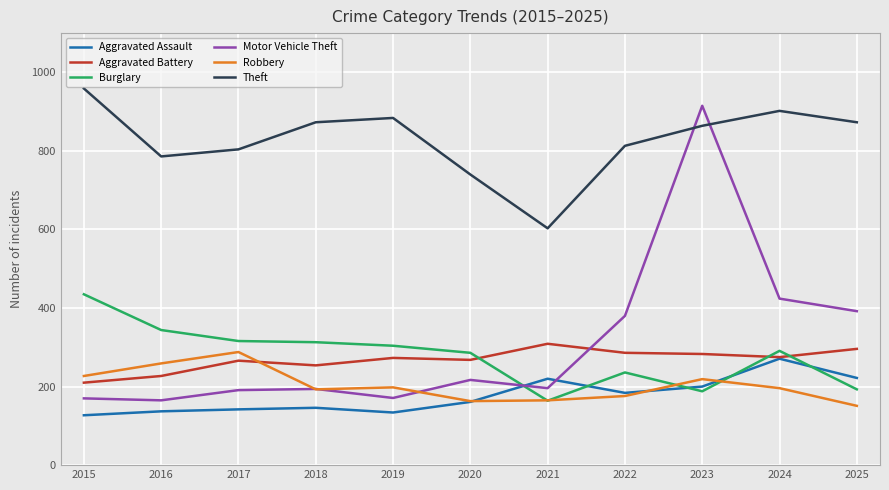

In Aggravated Battery, how many points are higher than both neighbors (excluding endpoints)?

3